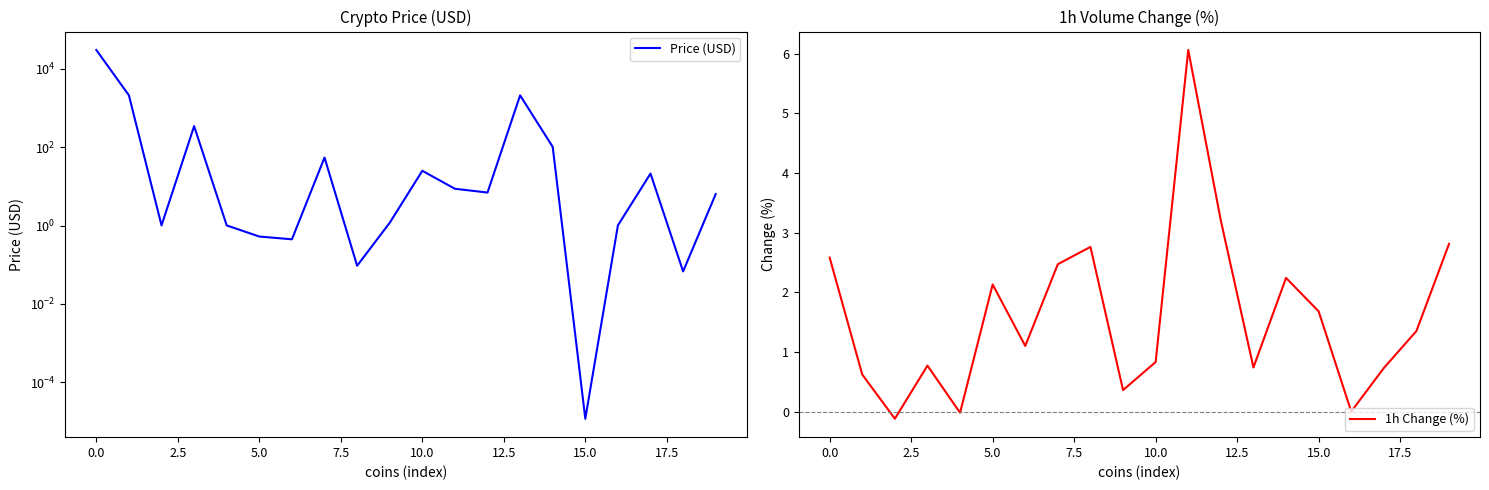

What is the maximum value for 1h Change (%)?

6.1